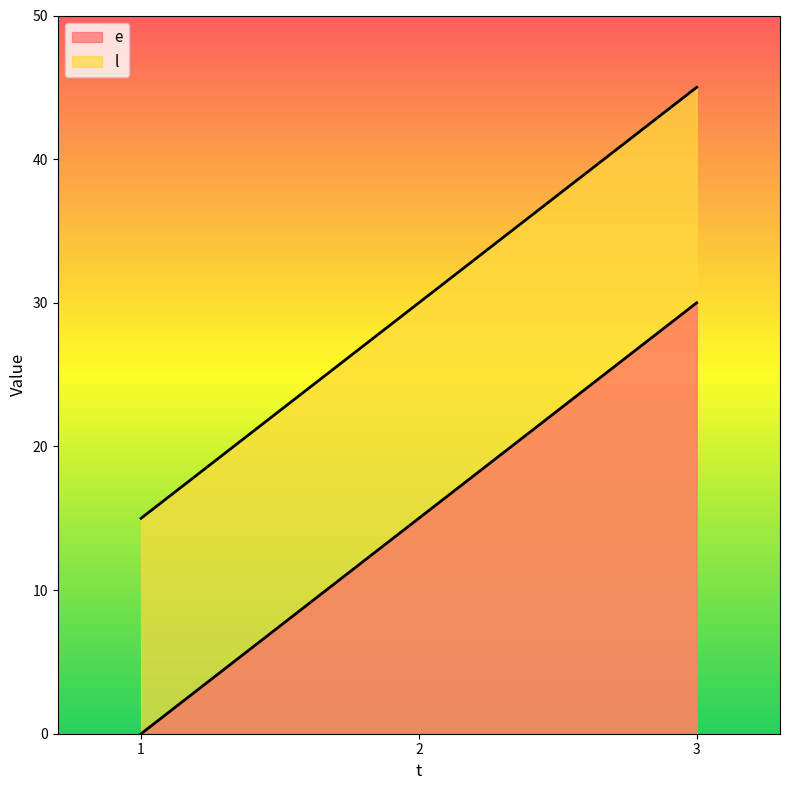

What are all the series names shown in the legend?

e, l